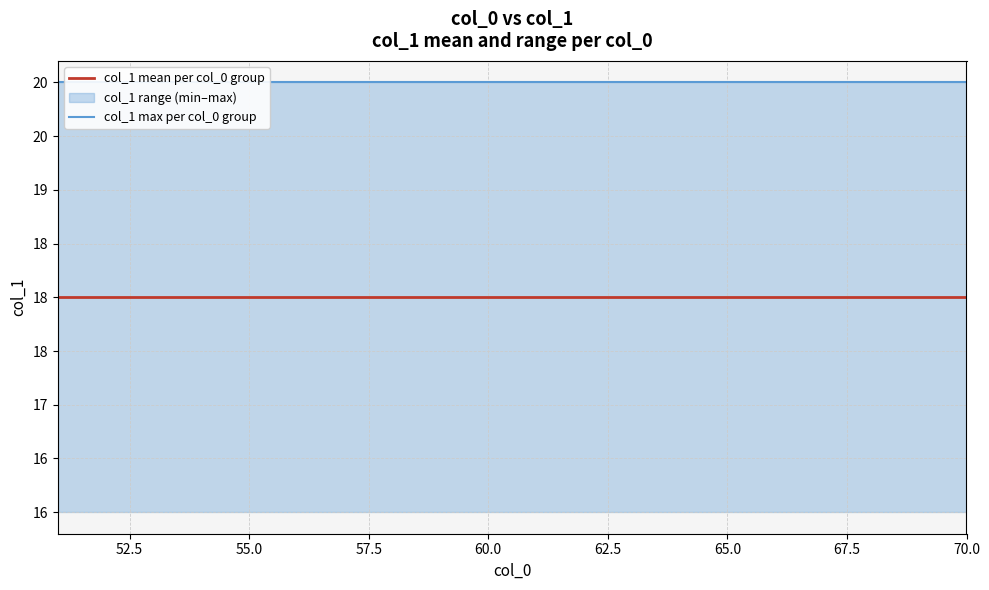

What is the label of the 4th point from the left?

57.5